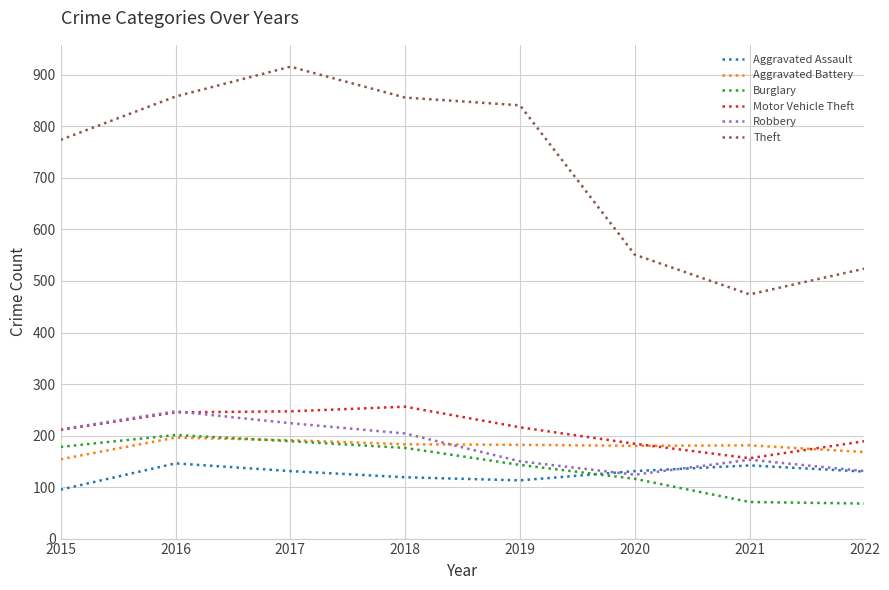

True or false: Theft and Burglary cross at least once.

False